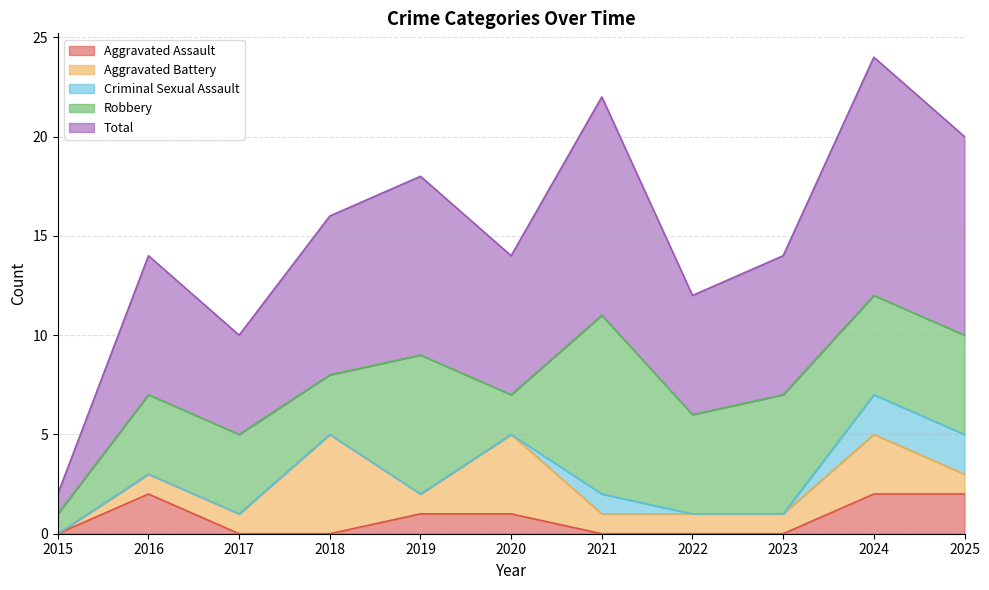

Reading left to right, extract all data points from this chart.

Aggravated Assault: 0	2	0	0	1	1	0	0	0	2	2
Aggravated Battery: 0	1	1	5	1	4	1	1	1	3	1
Criminal Sexual Assault: 0	0	0	0	0	0	1	0	0	2	2
Robbery: 1	4	4	3	7	2	9	5	6	5	5
Total: 1	7	5	8	9	7	11	6	7	12	10